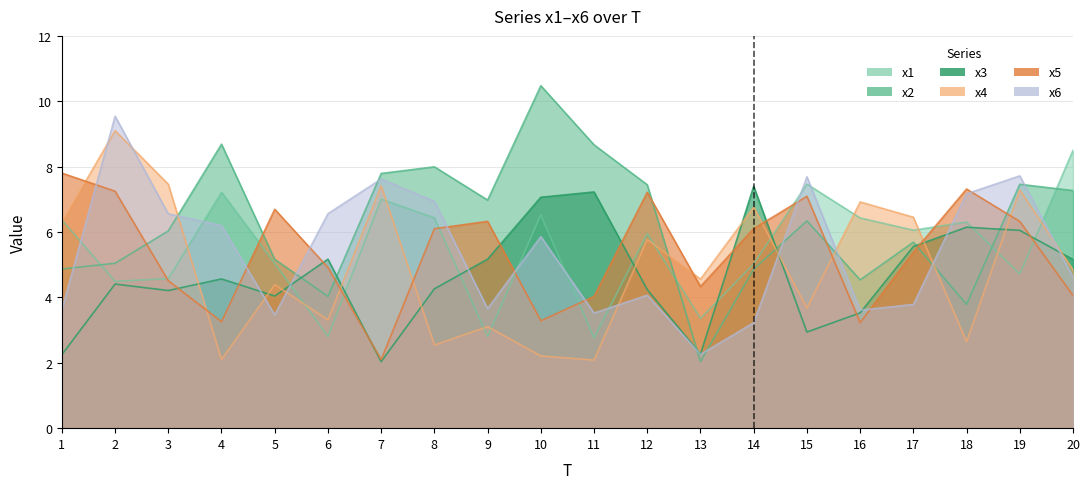

After their last crossing, which series has the higher values: x2 or x5?

x2